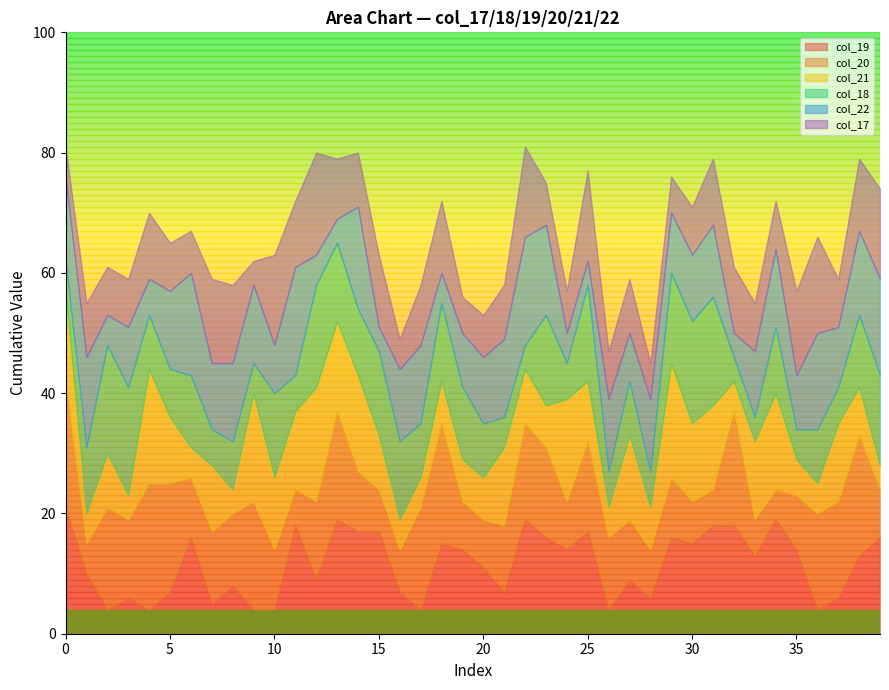

Which series has the largest range (max minus min)?

col_19